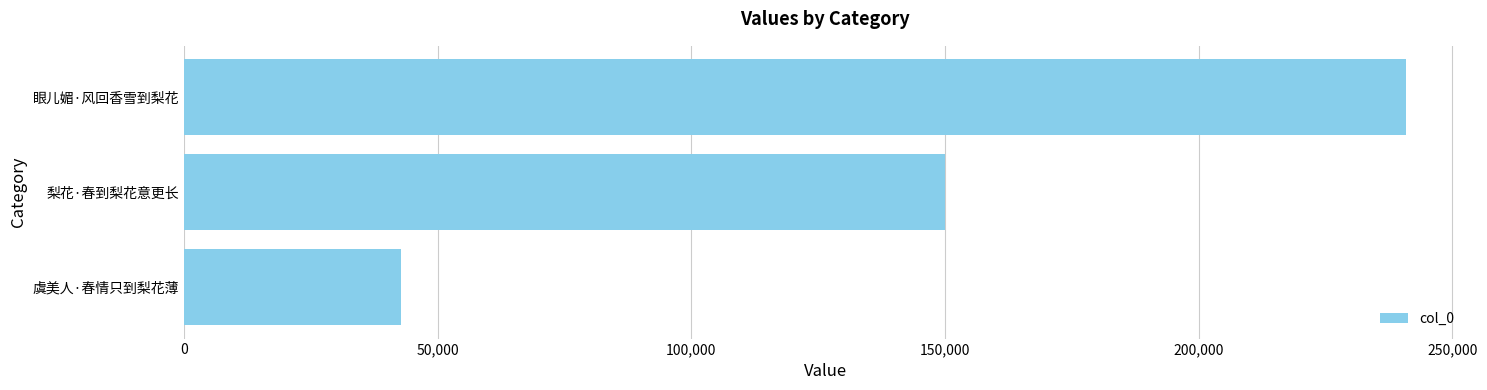

Reading bottom to top, transcribe all the data shown in this chart.

42723	149970	240791